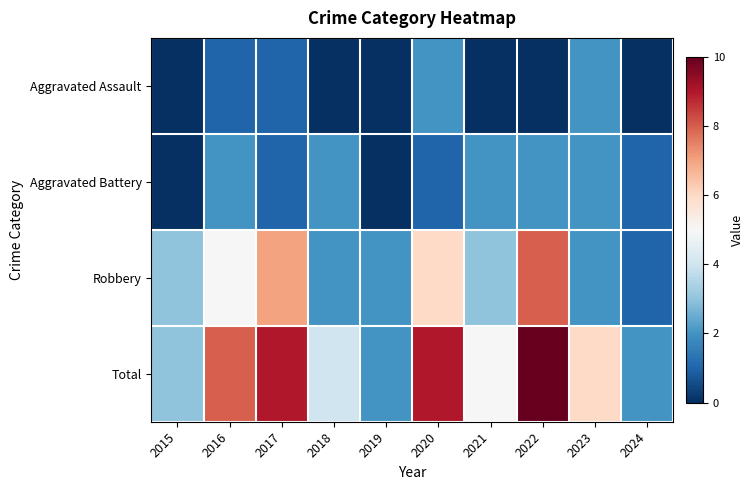

At which category is the sum across all series the highest?

2022